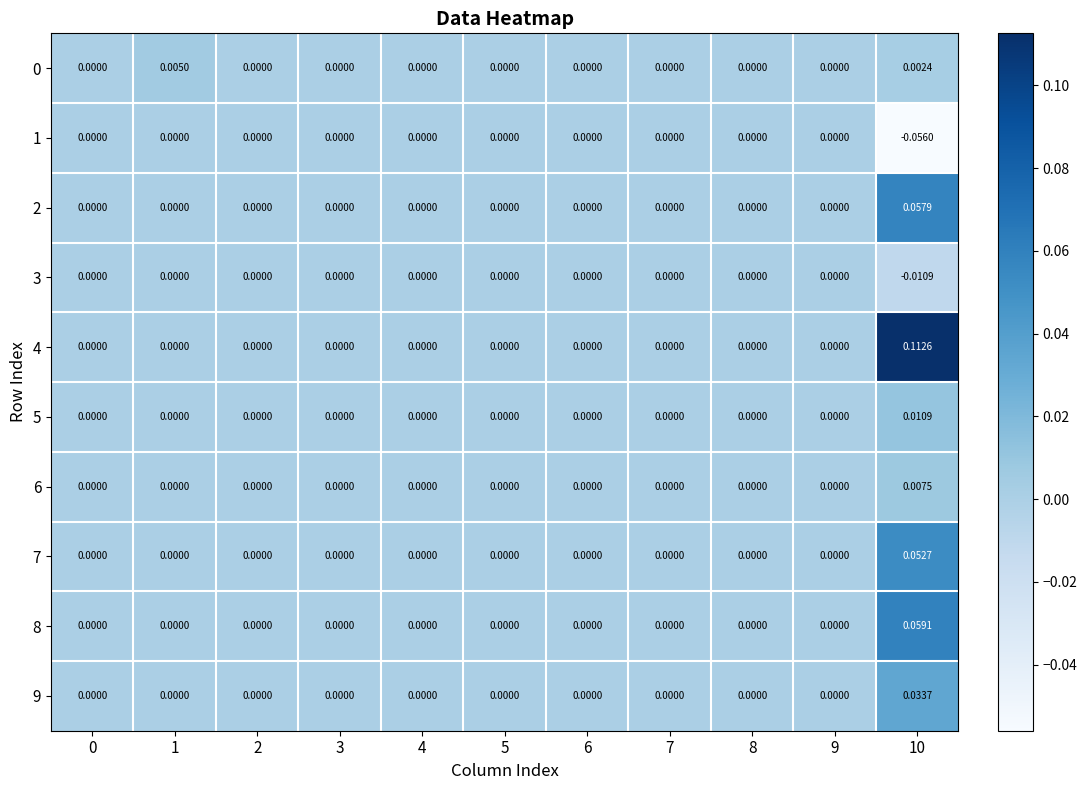

How many values in 7 are above zero?

1